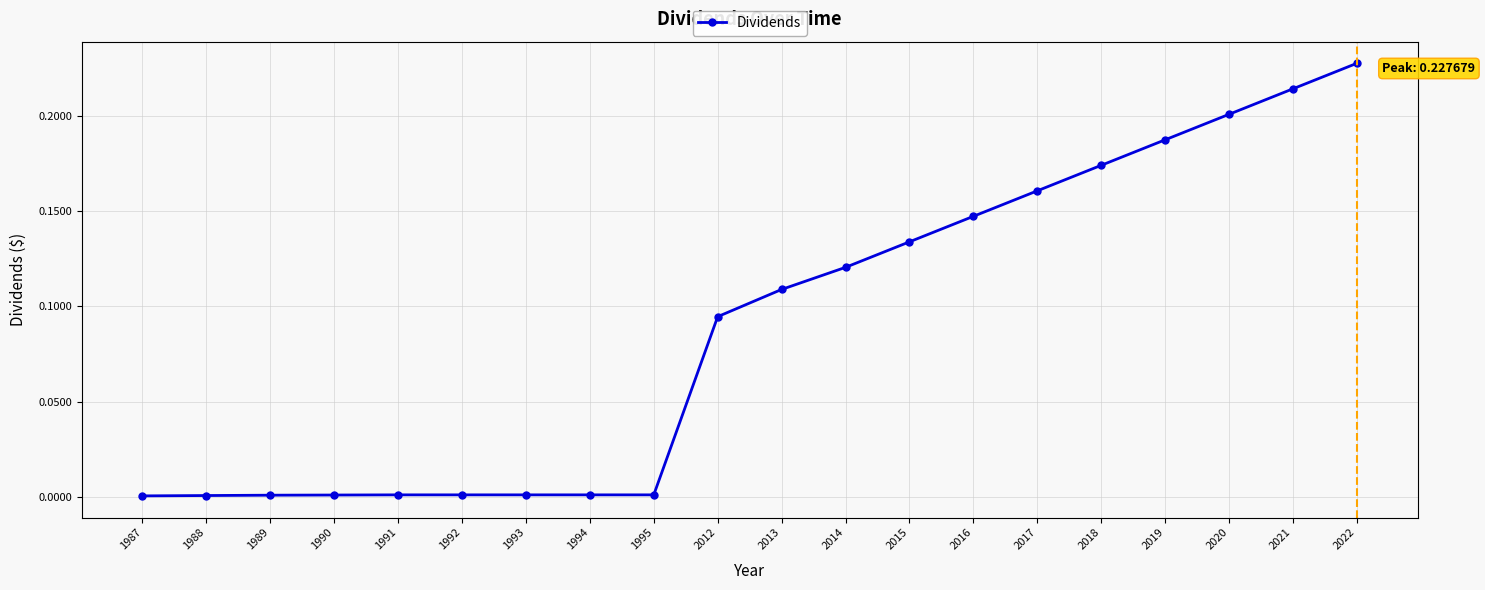

Which label corresponds to the largest value in the chart?

2022